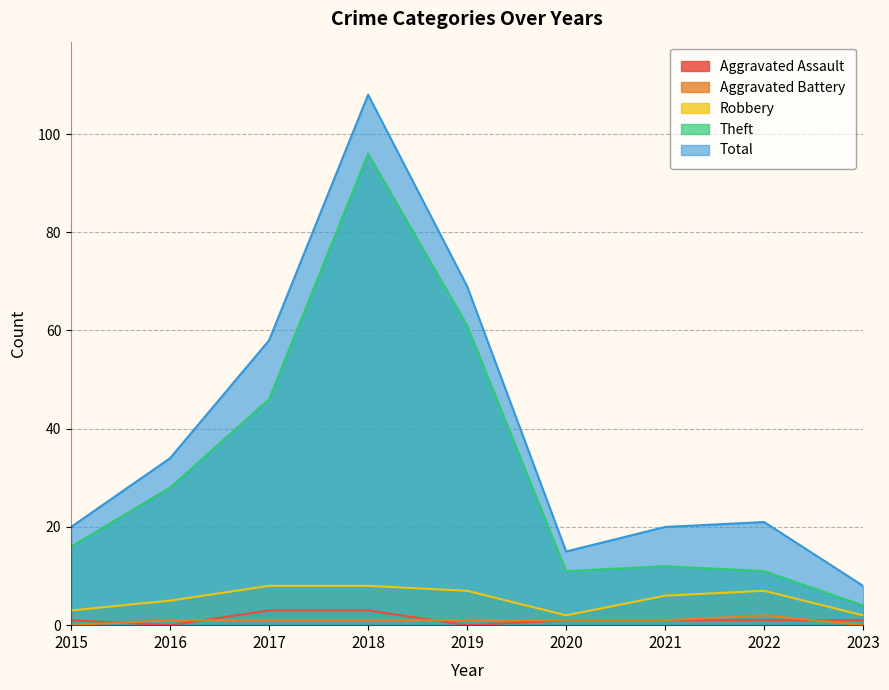

Reading right to left, extract all data points from this chart.

Aggravated Assault: 2023=1	2022=1	2021=1	2020=1	2019=0	2018=3	2017=3	2016=0	2015=1
Aggravated Battery: 2023=0	2022=2	2021=1	2020=1	2019=1	2018=1	2017=1	2016=1	2015=0
Robbery: 2023=2	2022=7	2021=6	2020=2	2019=7	2018=8	2017=8	2016=5	2015=3
Theft: 2023=4	2022=11	2021=12	2020=11	2019=61	2018=96	2017=46	2016=28	2015=16
Total: 2023=8	2022=21	2021=20	2020=15	2019=69	2018=108	2017=58	2016=34	2015=20